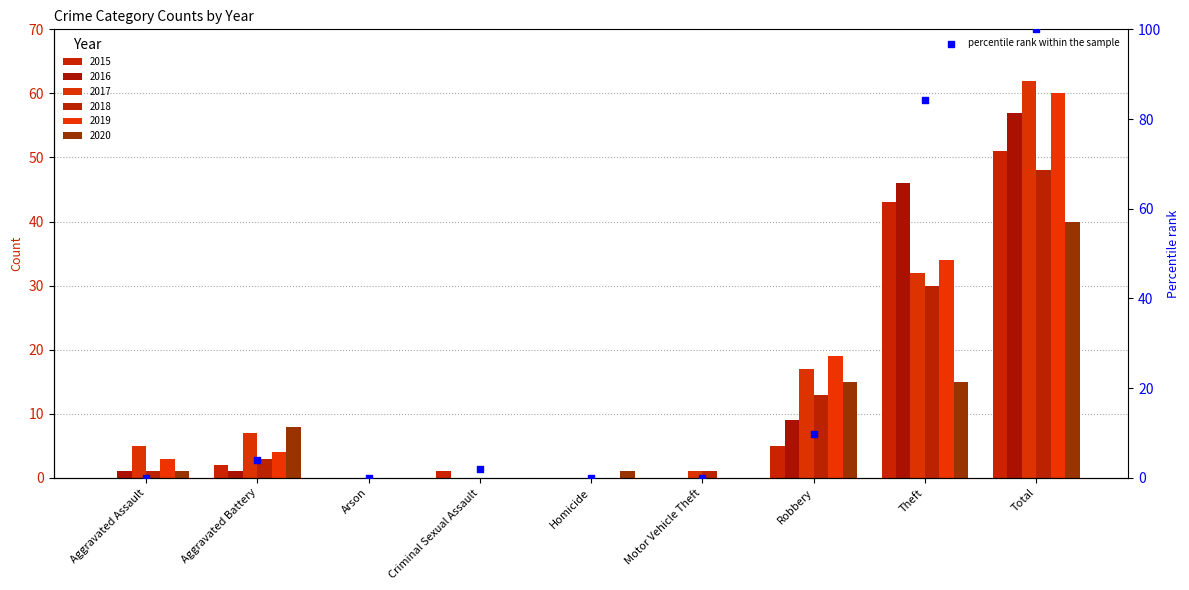

Between Criminal Sexual Assault and Arson, which is larger?

Criminal Sexual Assault